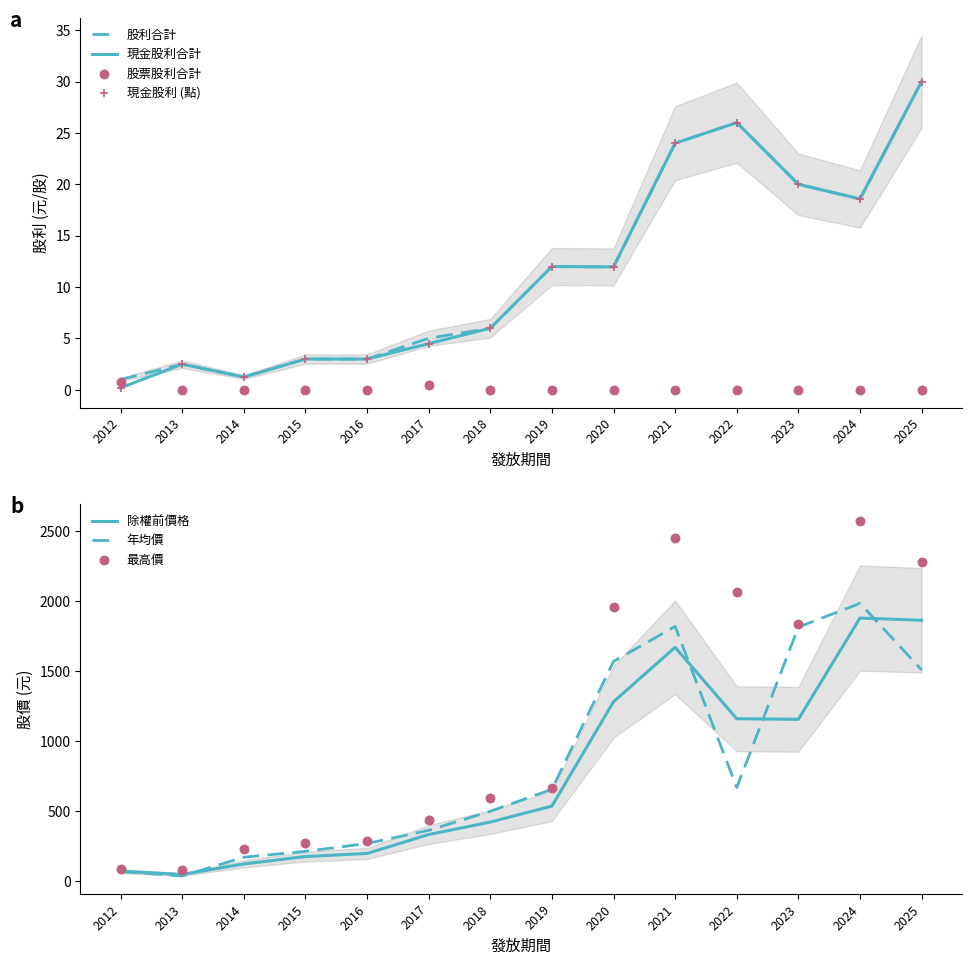

Which series has the largest total across all categories?

最高價